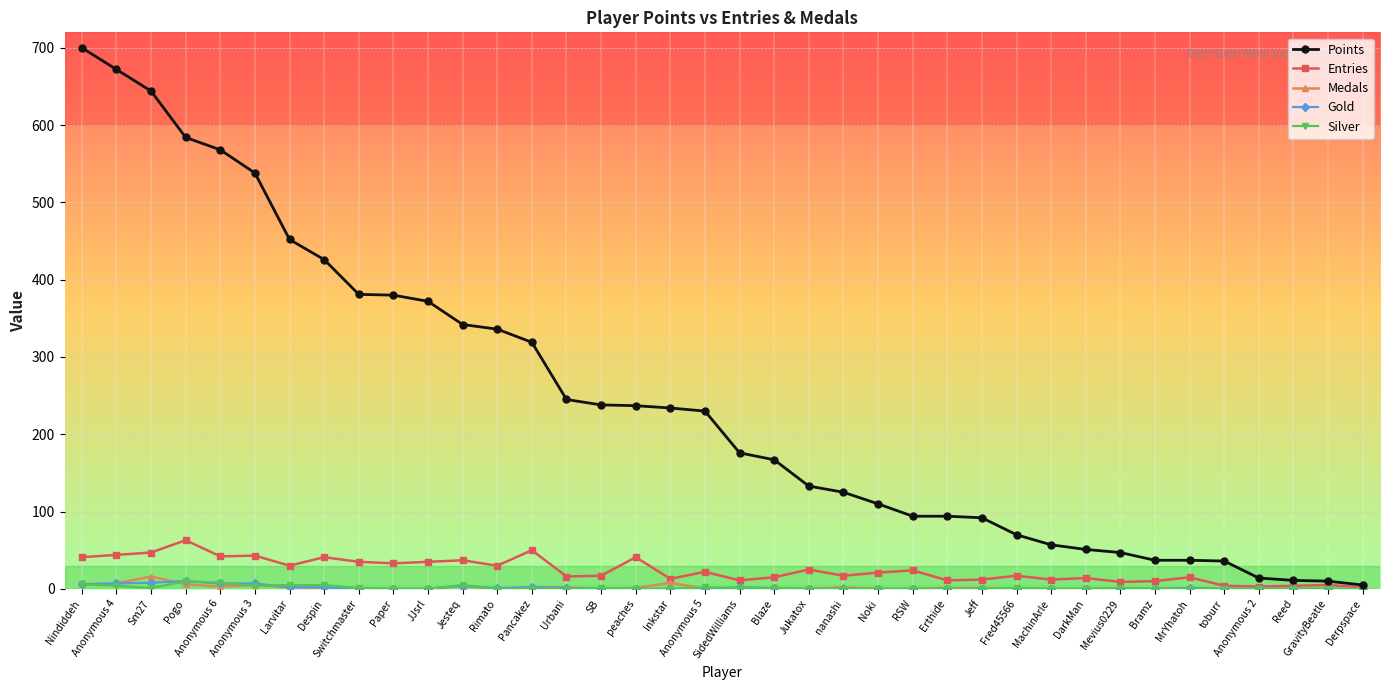

What is the difference between the maximum and second lowest values in the Points series?

690